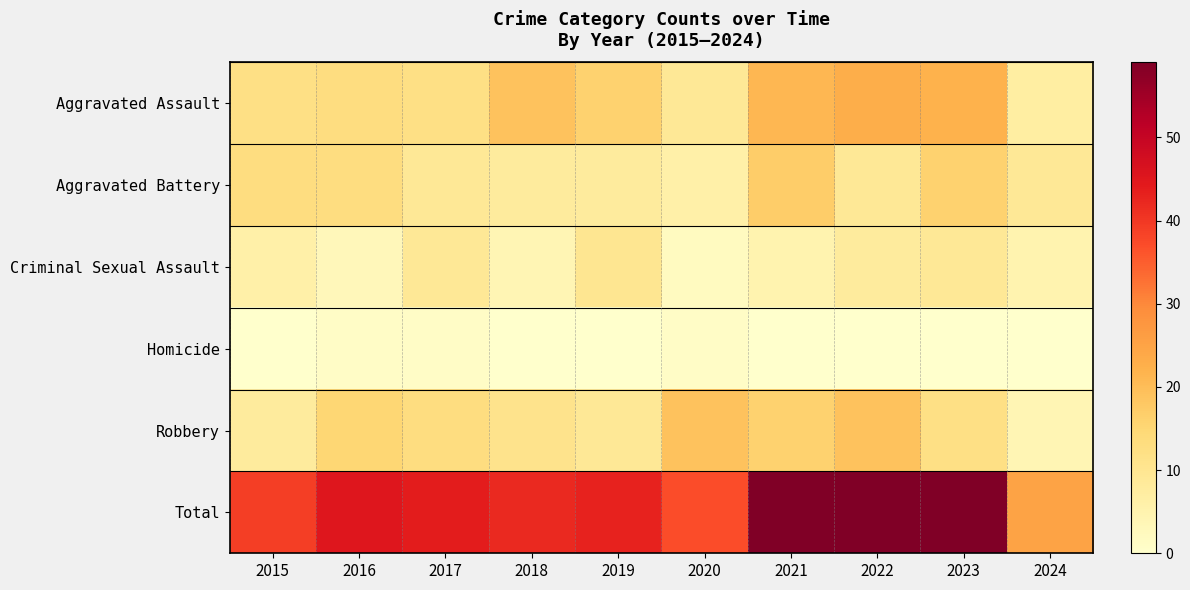

How many categories are shown in the chart?

10